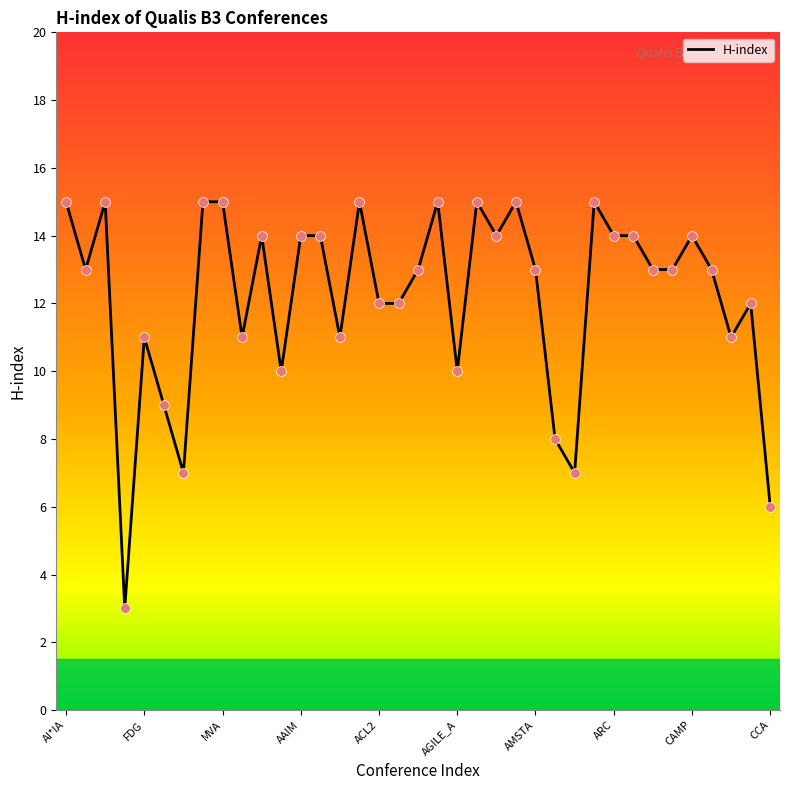

What is the minimum value shown in the chart?

3